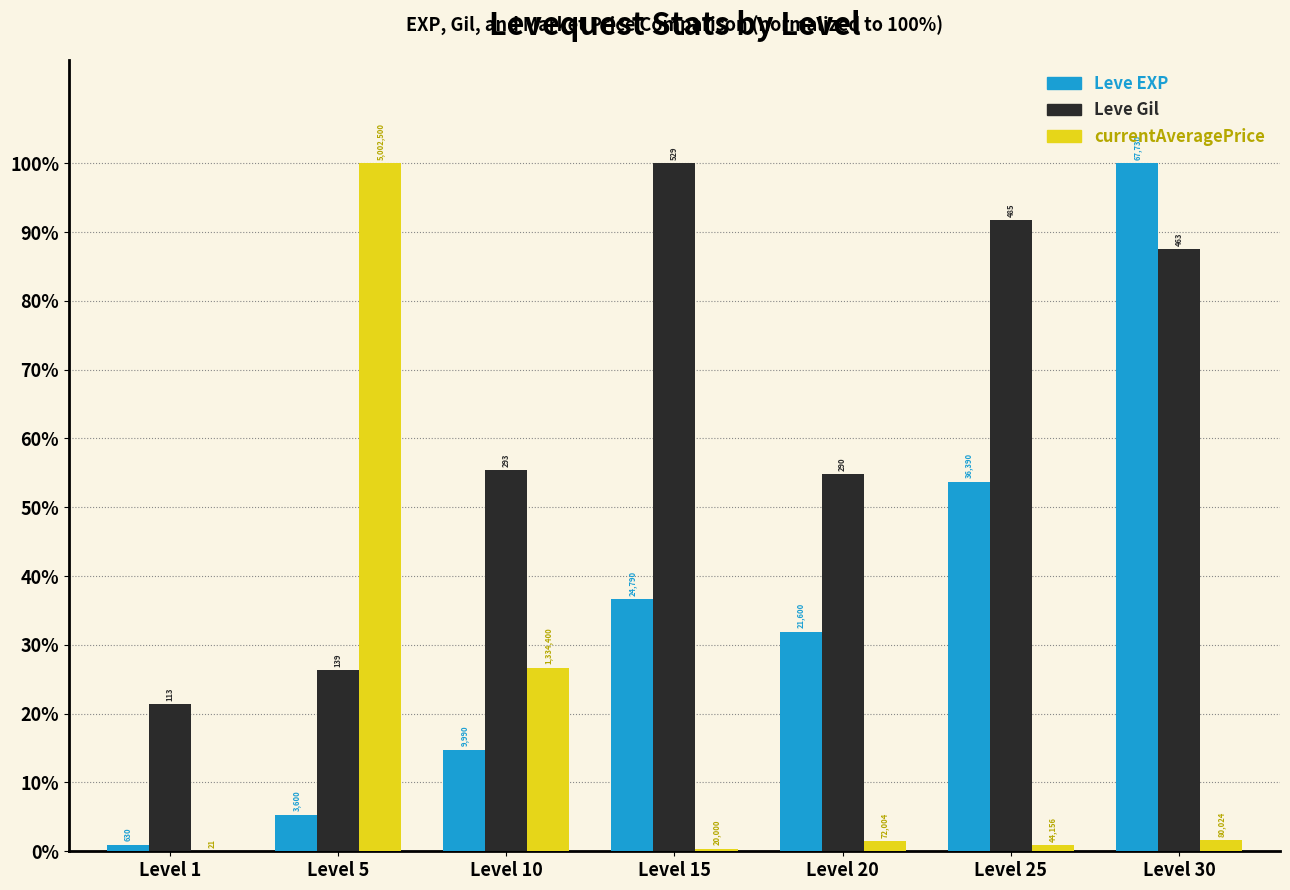

What are all the series names shown in the legend?

Leve EXP, Leve Gil, currentAveragePrice